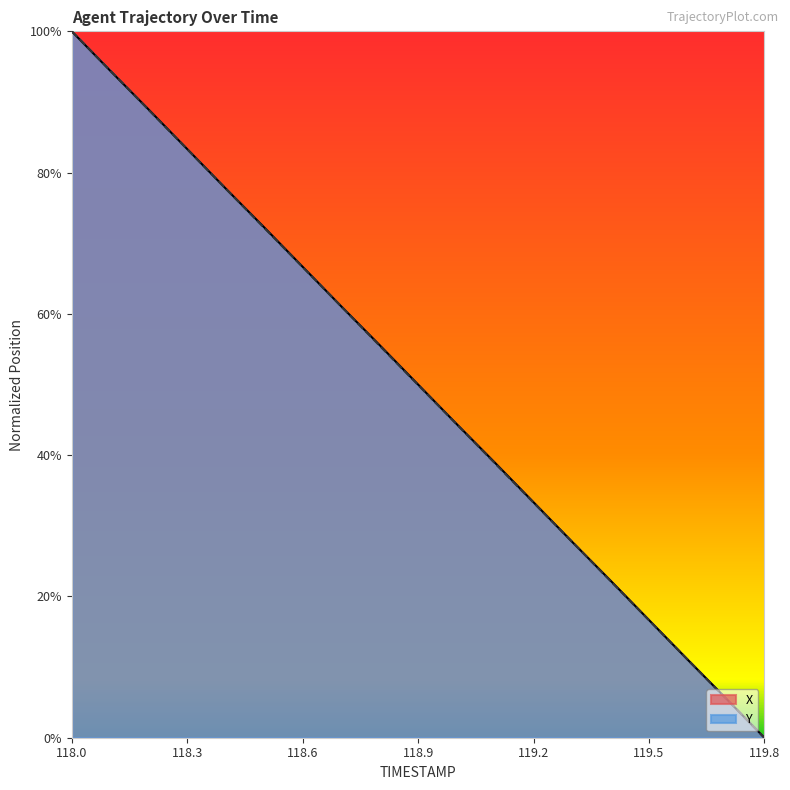

How many values in Y are above zero?

18